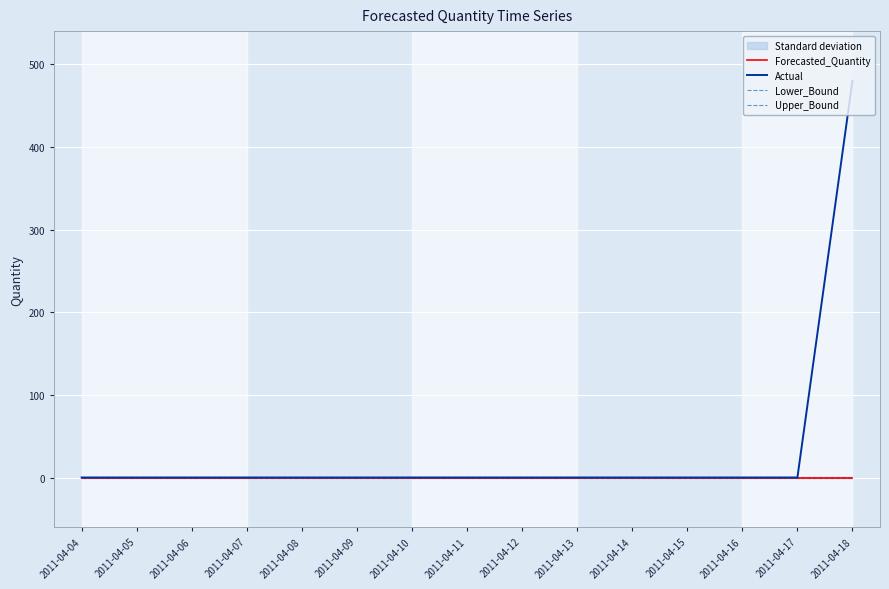

What is the spread (max minus min) of values at 2011-04-10?

0.5